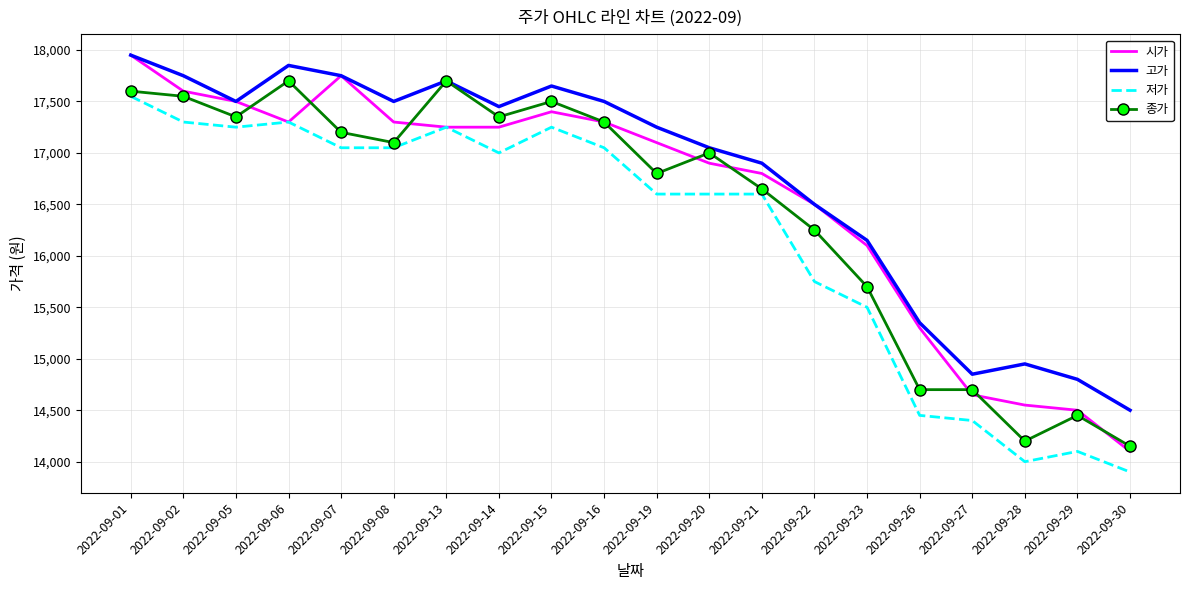

At which category is the sum across all series the highest?

2022-09-01